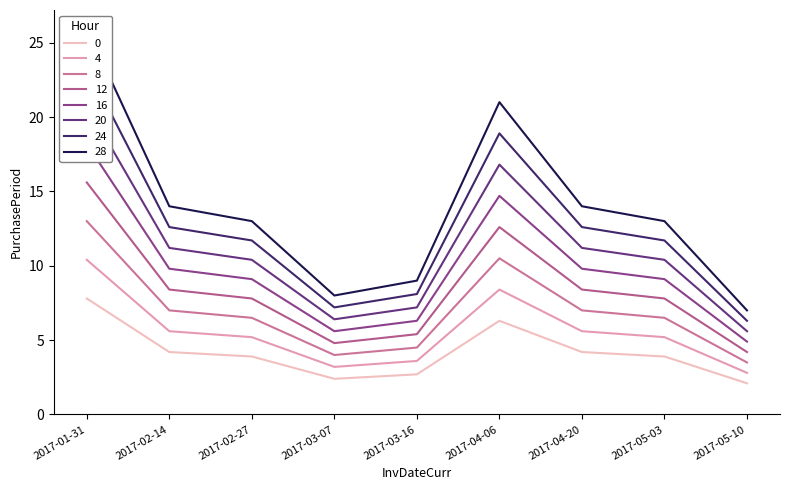

What is the sum of the values at 2017-03-07 and 2017-03-16?

5.1